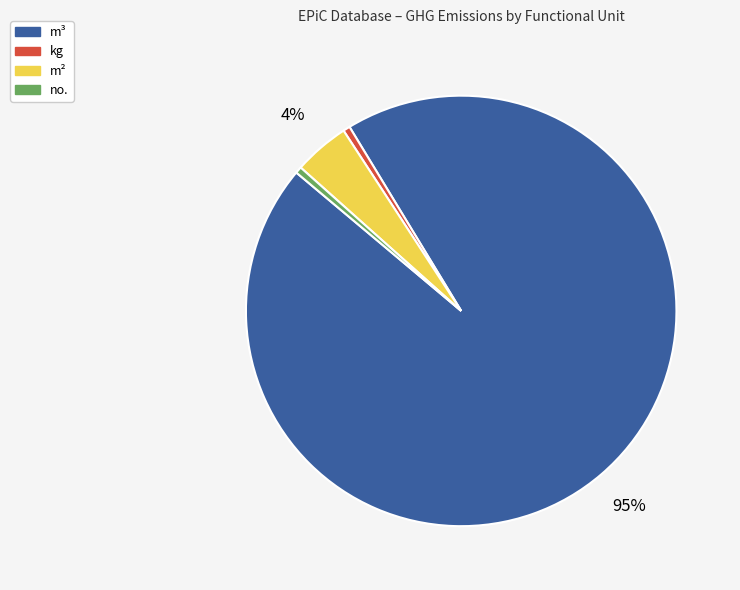

Is there any slice that represents more than half of the pie?

Yes